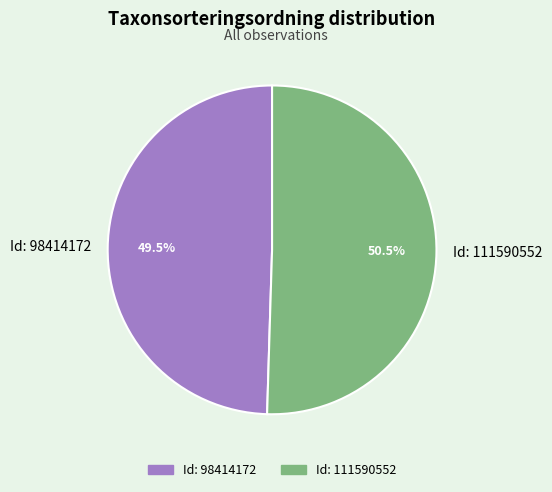

Does any single category account for the majority?

Yes